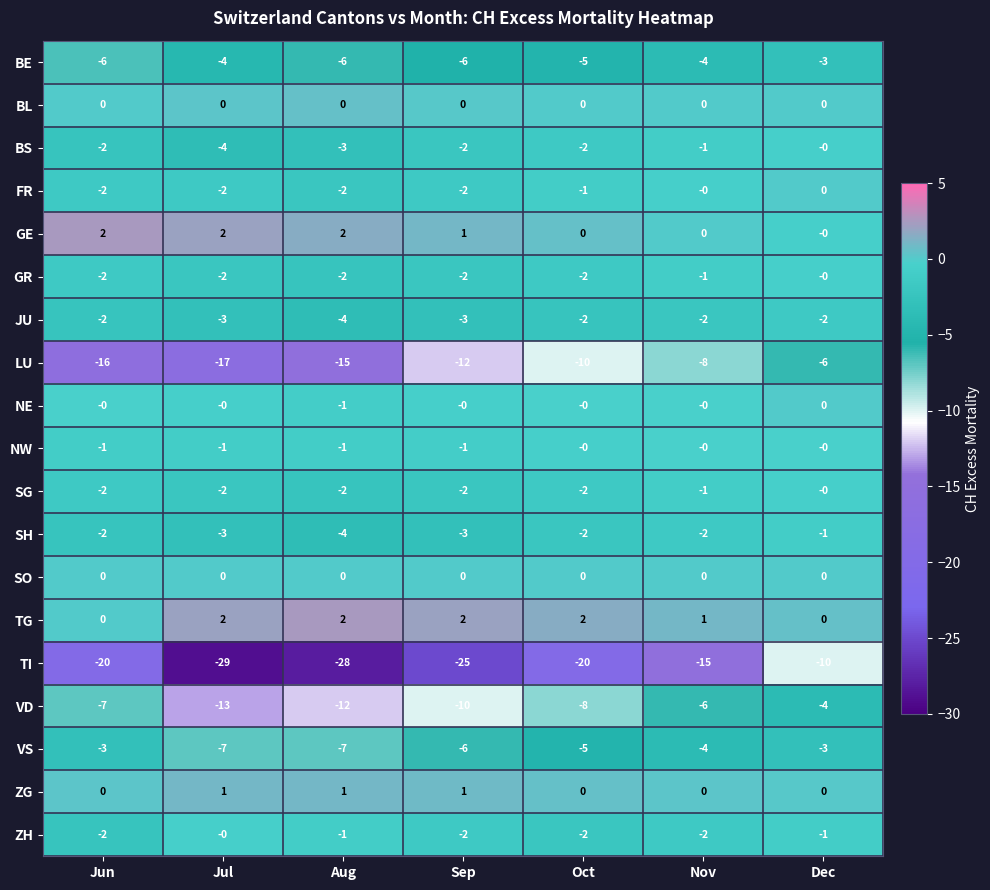

What is the maximum value shown in the chart?

2